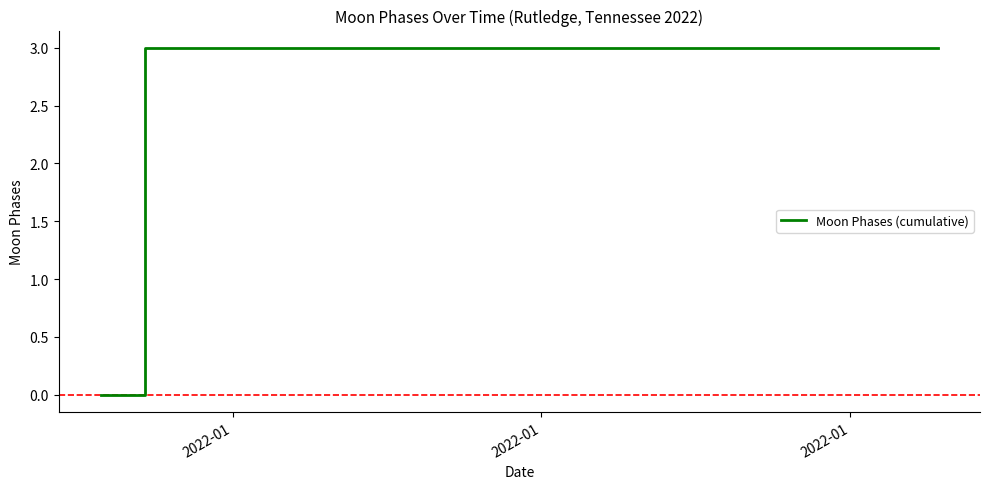

How many lines are shown in the chart?

1